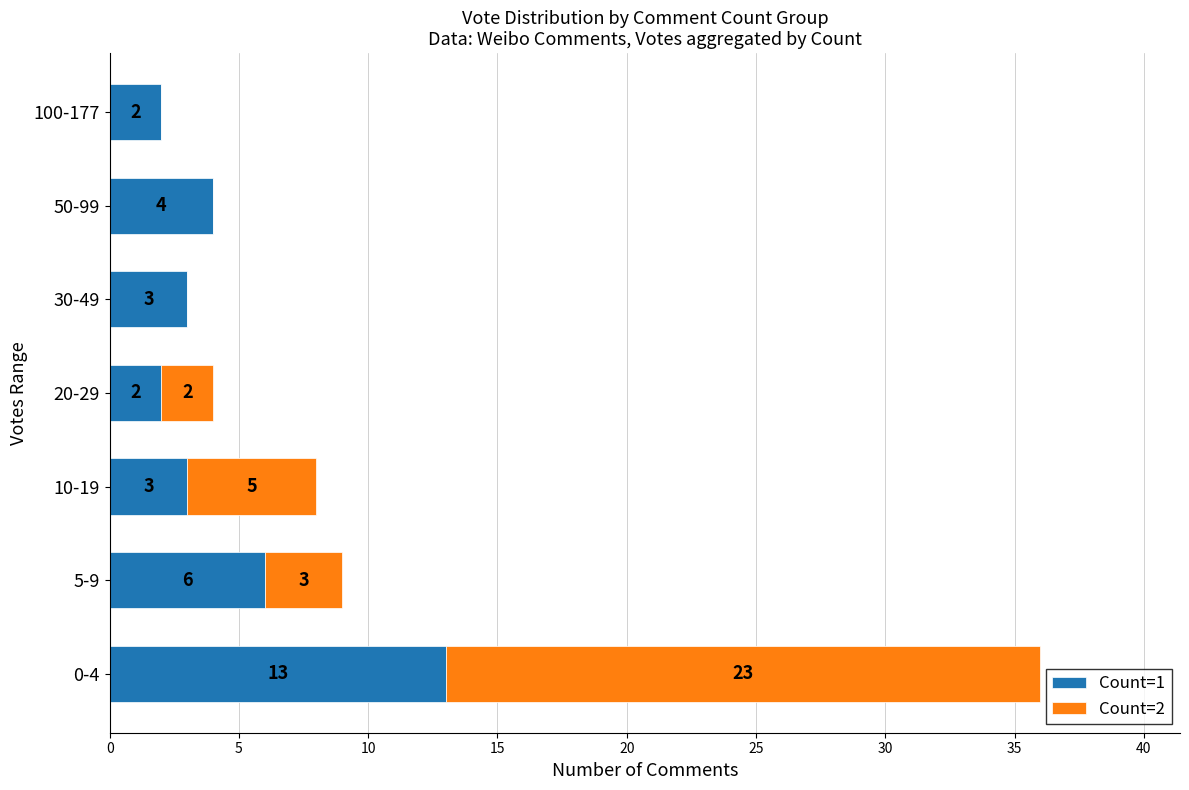

The value of Count=1 at 30-49 is 3. True or false?

True